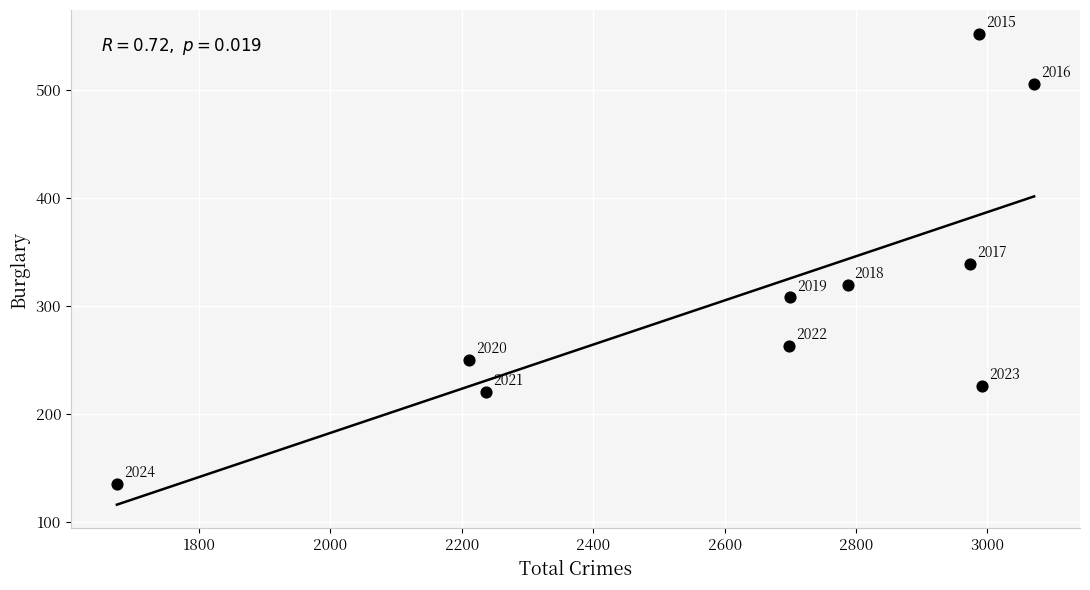

What Y value in the scatter plot is closest to 343?

339